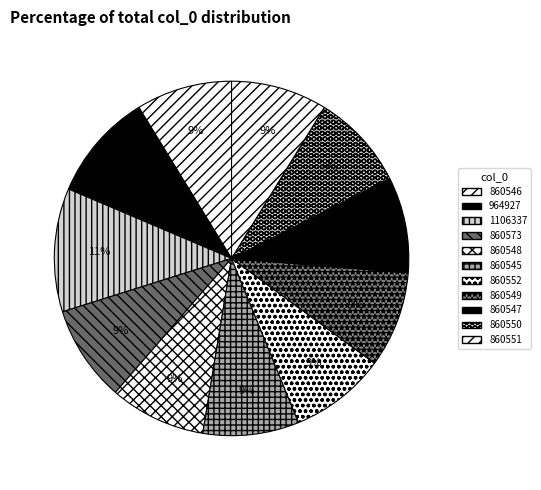

Rank the categories by value from highest to lowest.

1106337, 964927, 860573, 860552, 860551, 860550, 860549, 860548, 860547, 860546, 860545